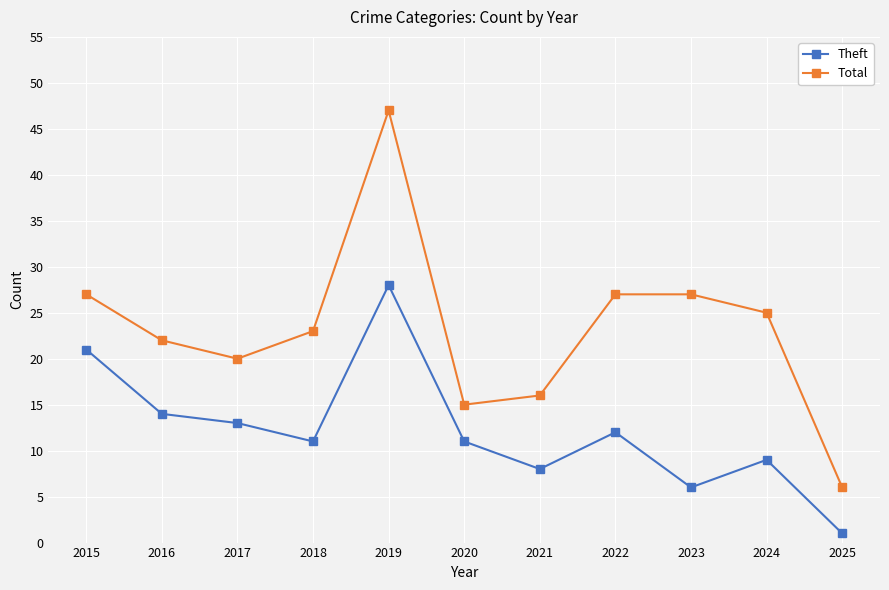

Which label corresponds to the smallest value in the chart?

2025